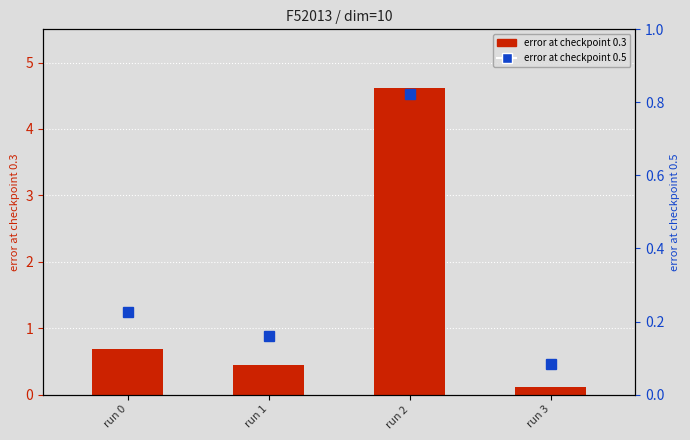

Reading left to right, what are all the values shown in this chart?

error at checkpoint 0.3: run 0=0.7	run 1=0.5	run 2=4.6	run 3=0.1
error at checkpoint 0.5: run 0=0.2	run 1=0.2	run 2=0.8	run 3=0.1